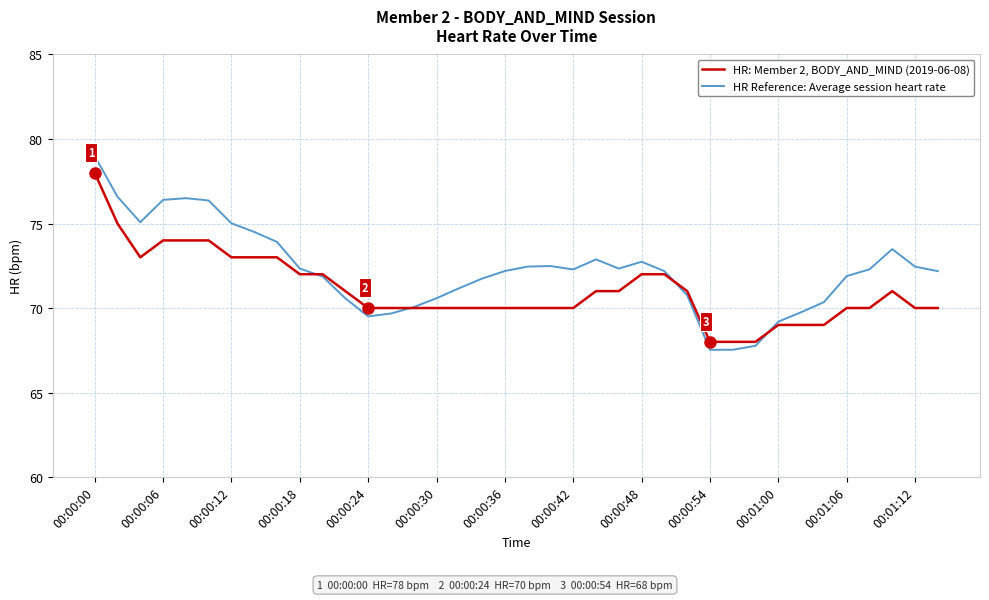

Which series has the largest total across all categories?

HR Reference: Average session heart rate